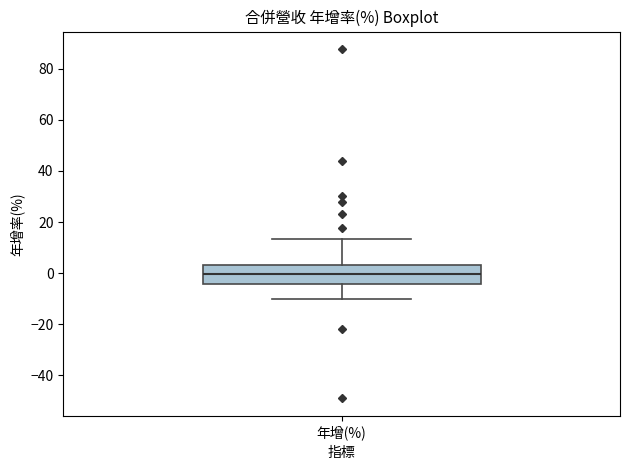

Transcribe this box plot: give where the median line is, the range the box spans, and where the two whiskers end, as read against the y-axis. The values are not printed on the chart, so give them approximately, as read against the axis.

median 0, box -4 to 4, whiskers -10 to 14